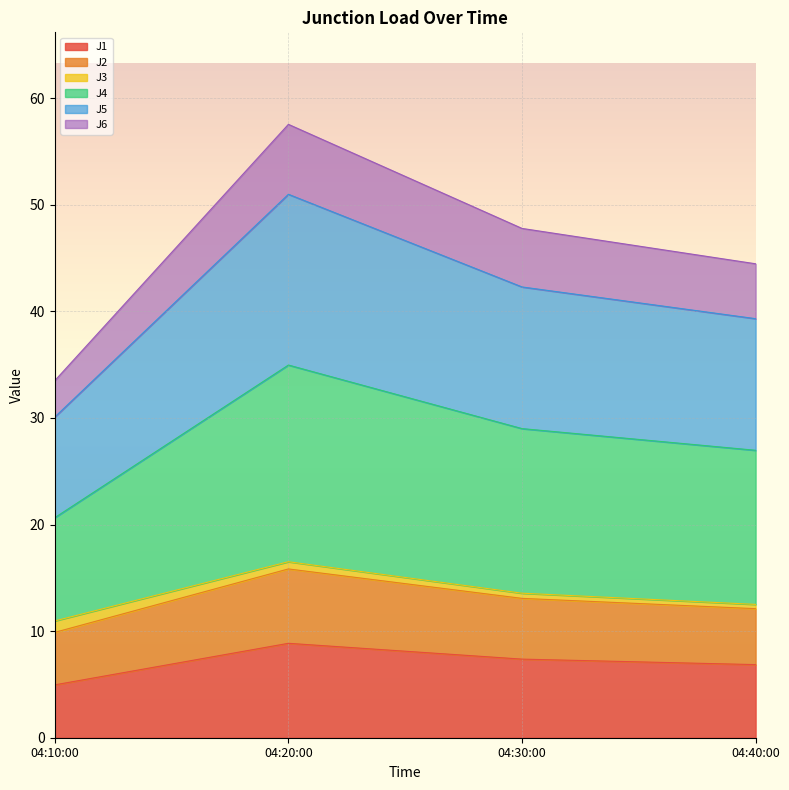

What is the maximum value for J1?

8.9